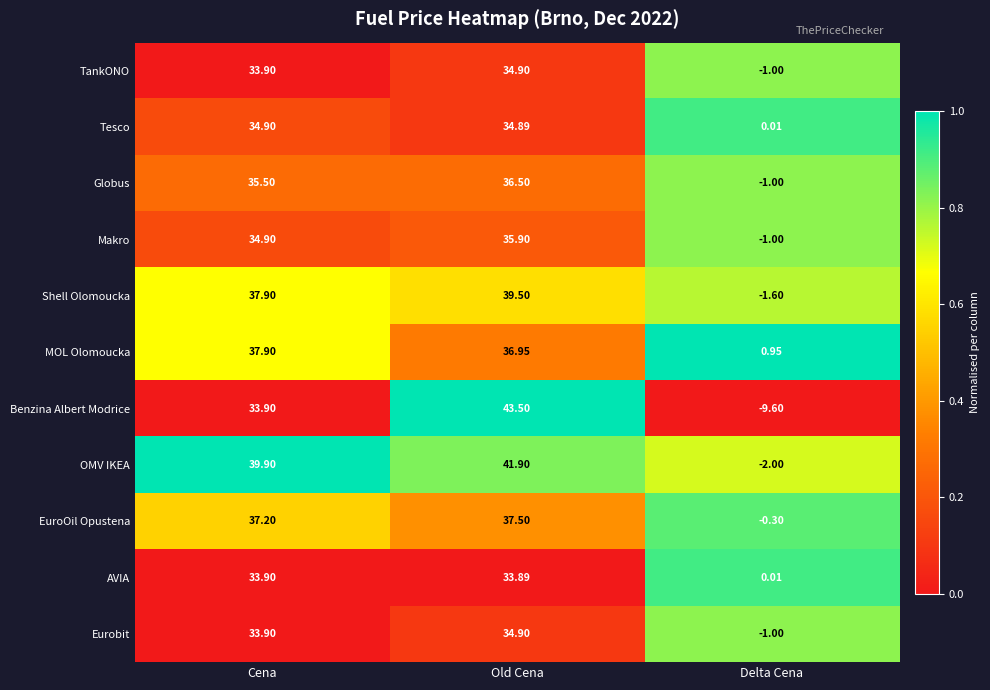

At which label does Makro first exceed 34?

Cena